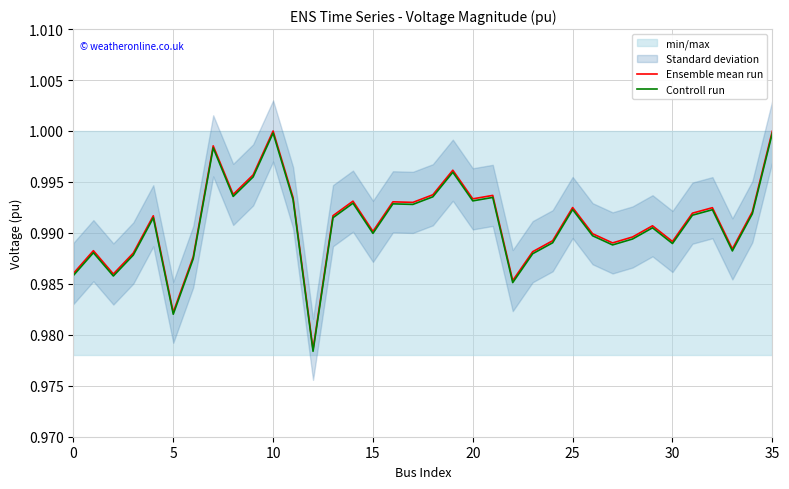

True or false: Ensemble mean run and Controll run cross at least once.

False